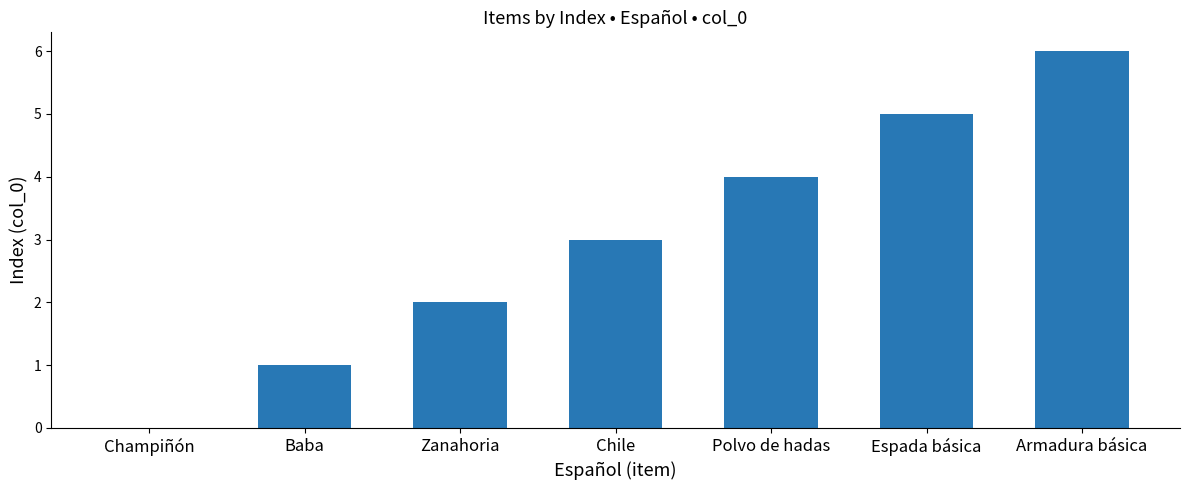

Is it true that the value at Champiñón is 0?

True